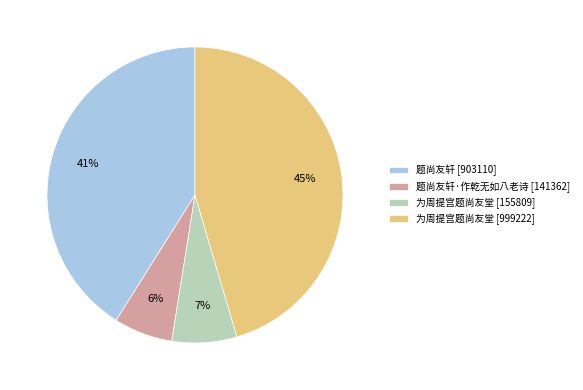

What is the largest slice in the pie chart?

为周提宫题尚友堂 [999222]